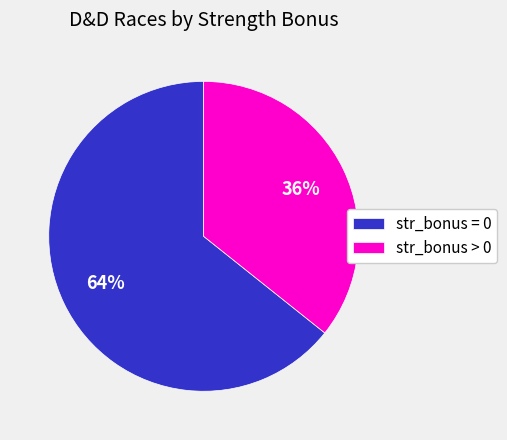

Which slice is the smallest?

str_bonus > 0